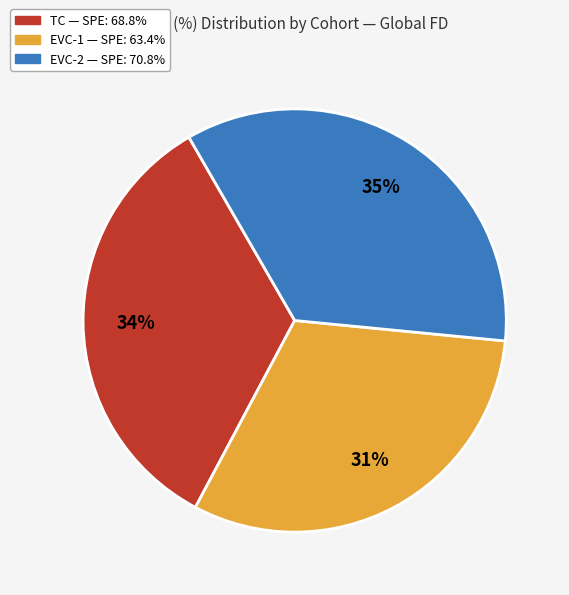

Rank the categories by value from lowest to highest.

EVC-1, TC, EVC-2